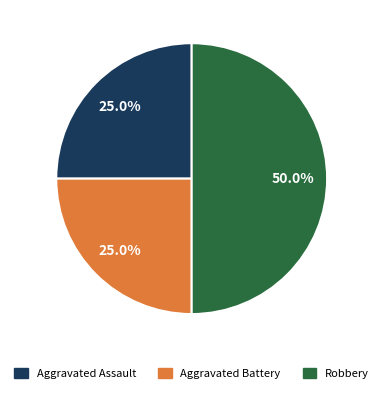

Approximately how many times larger is the value at Aggravated Assault compared to Robbery?

0.5